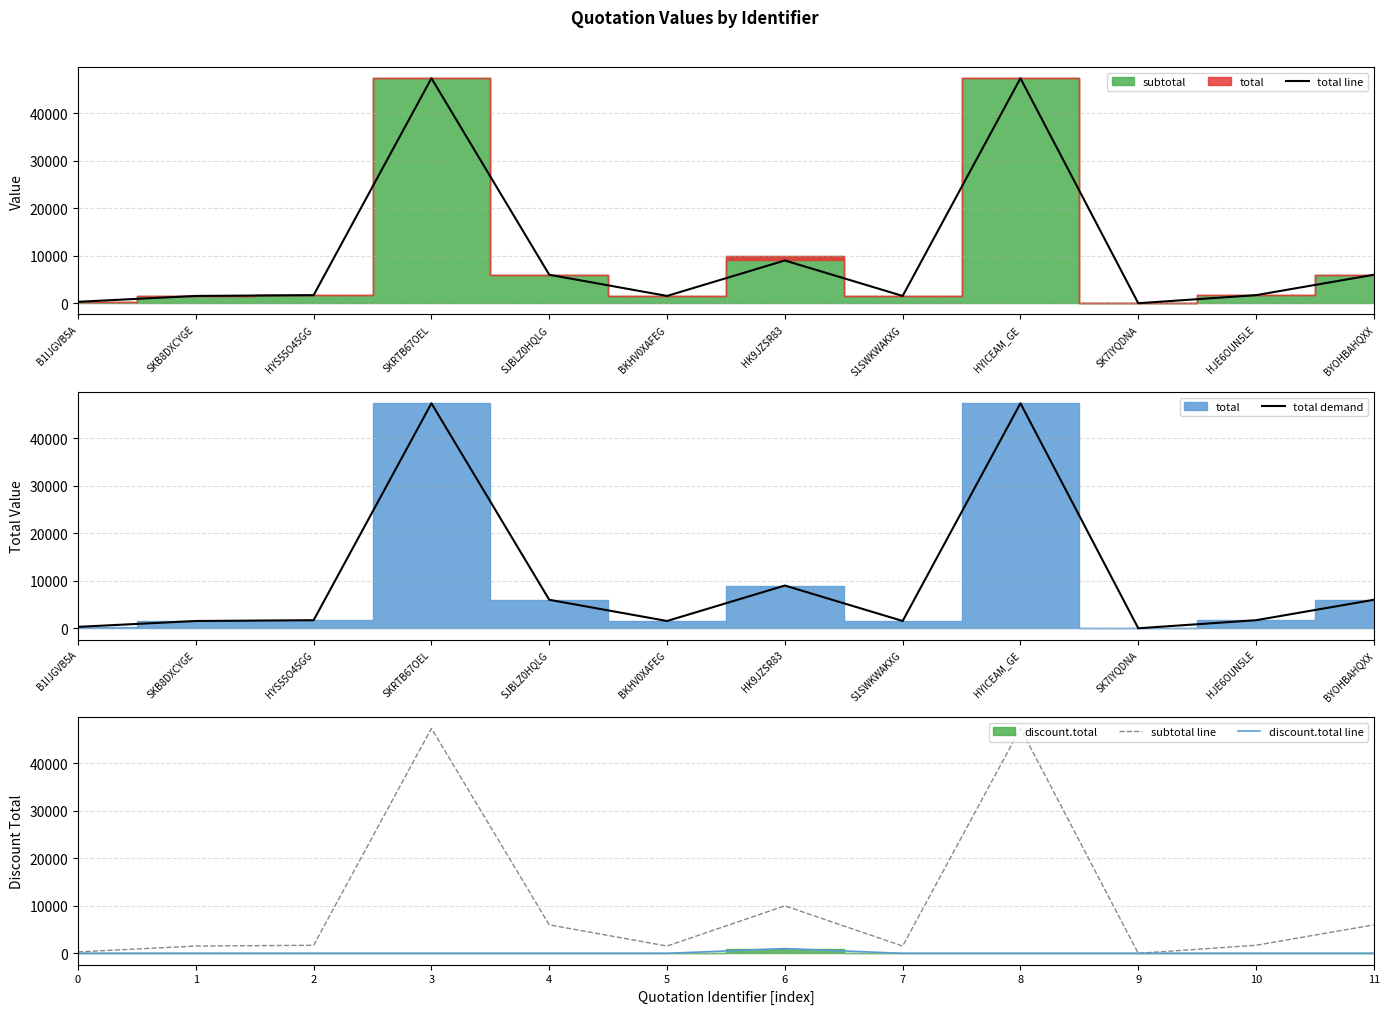

What is the difference between the maximum and minimum values in the total line series?

47370.0